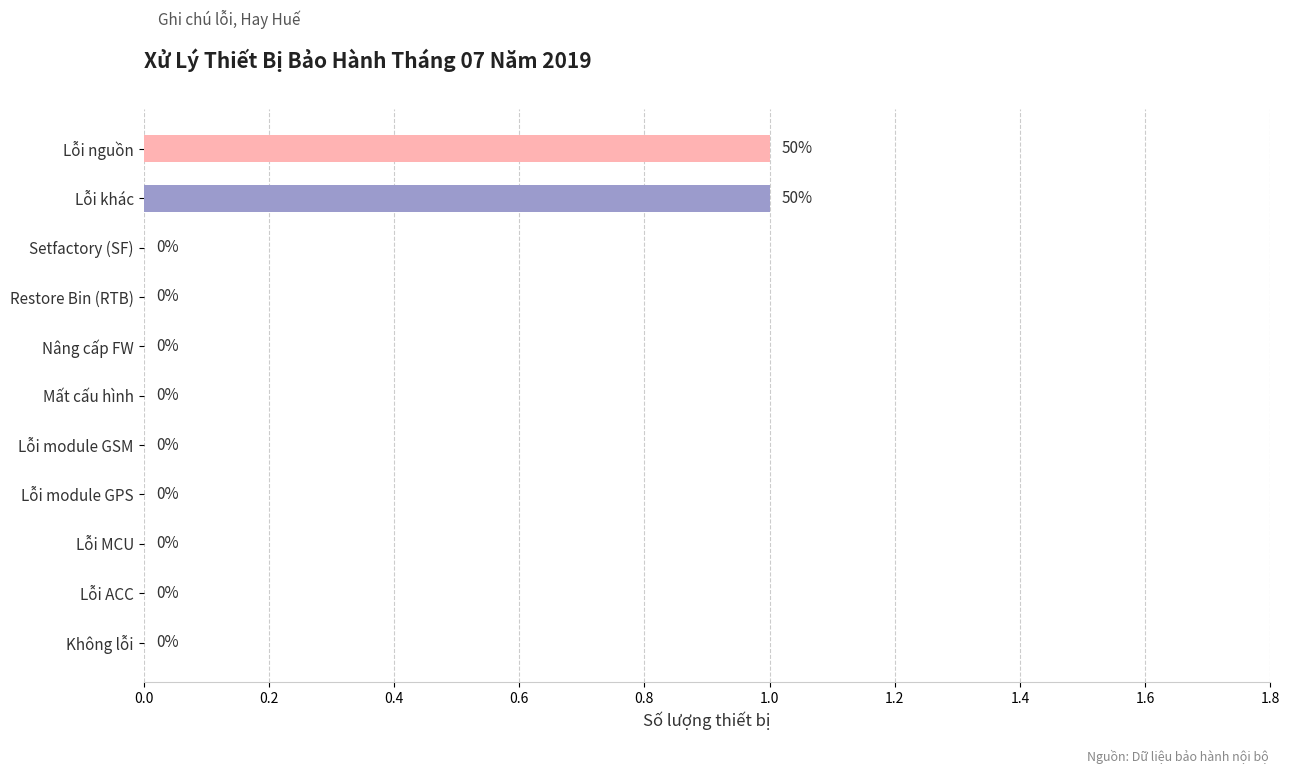

Reading top to bottom, extract all data points from this chart.

Lỗi nguồn=1	Lỗi khác=1	Setfactory (SF)=0	Restore Bin (RTB)=0	Nâng cấp FW=0	Mất cấu hình=0	Lỗi module GSM=0	Lỗi module GPS=0	Lỗi MCU=0	Lỗi ACC=0	Không lỗi=0